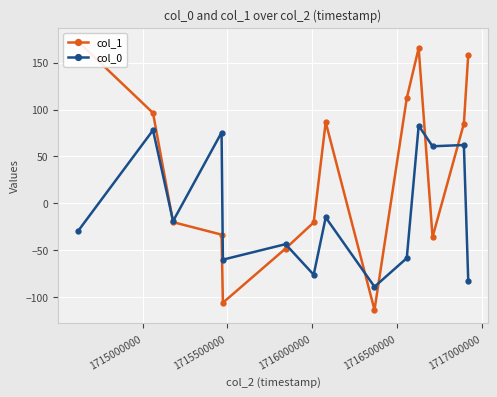

What is the minimum value for col_0?

-89.2